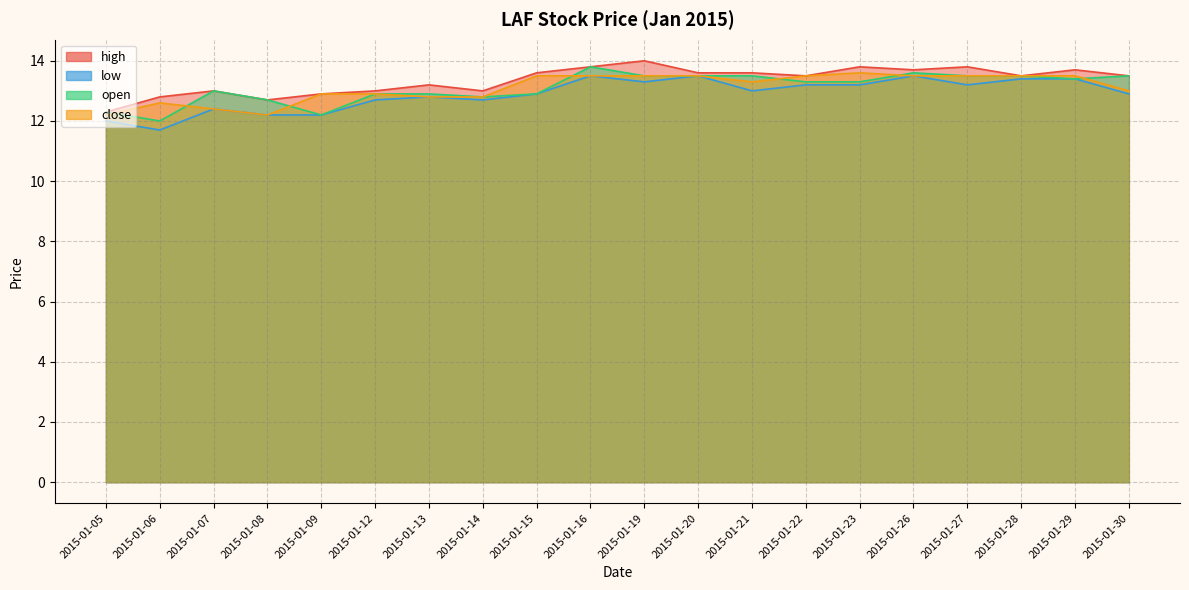

How many values in the low series exceed 13?

9